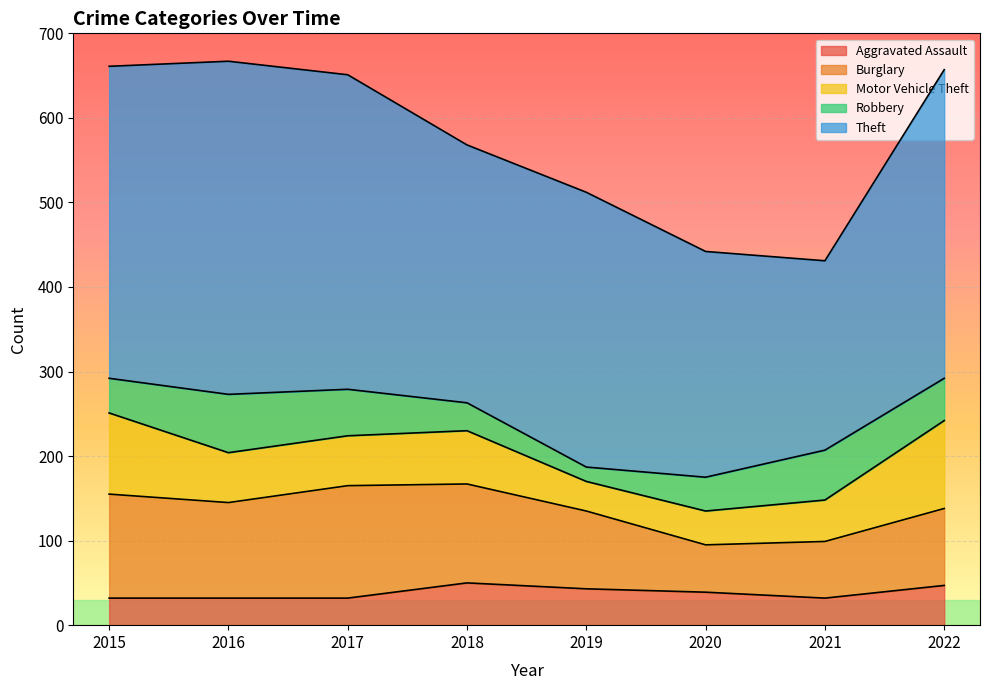

What is the value of the Aggravated Assault point at the 8th from the left?

47